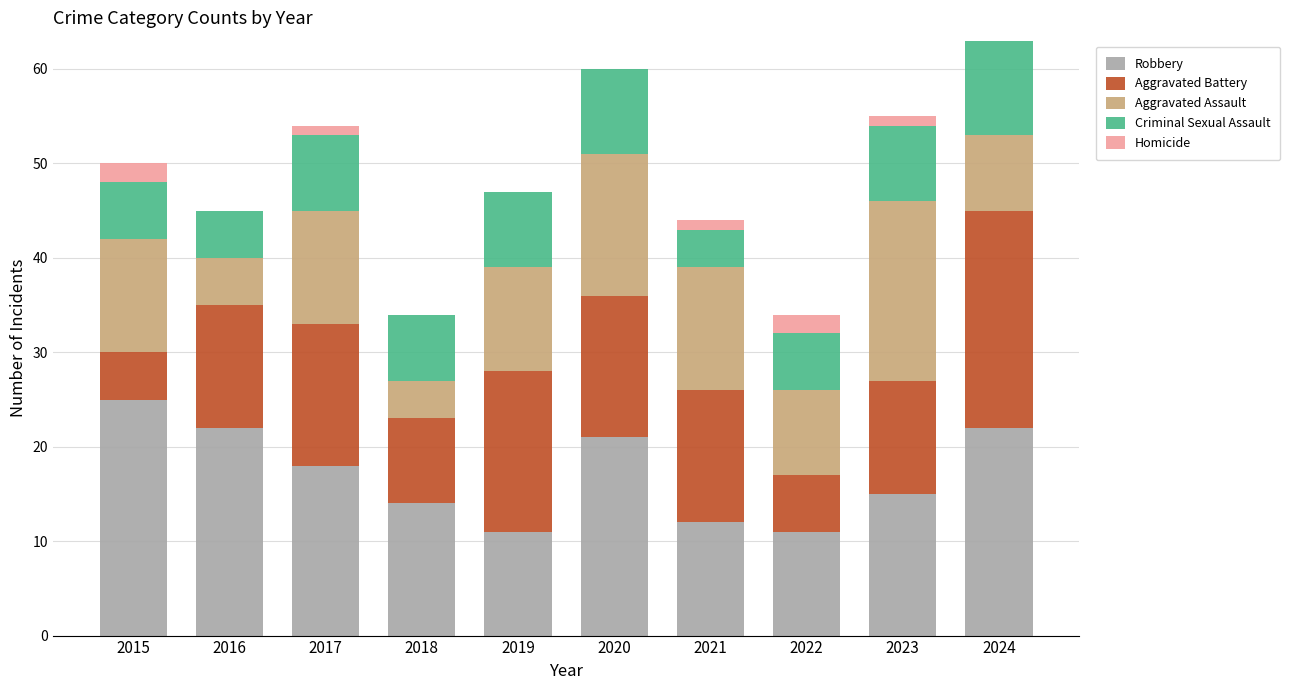

What is the total value across all series at 2018?

34